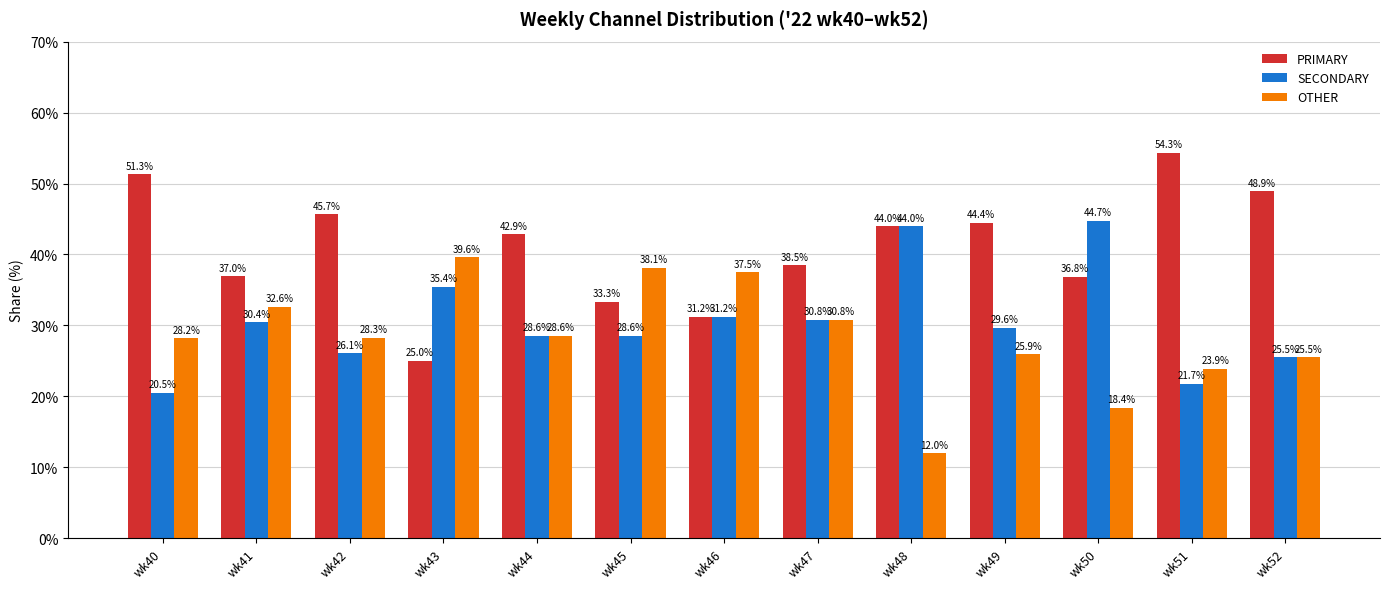

How many bars are there in total?

39